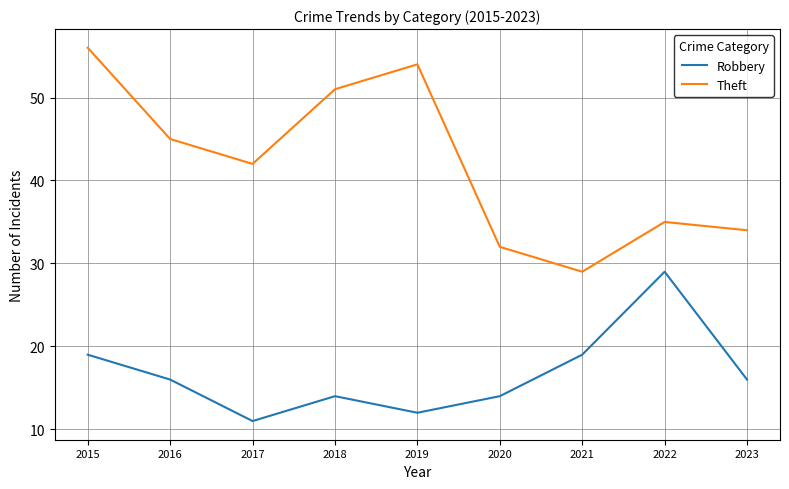

Reading left to right, list all the values displayed in this chart.

Robbery: 19	16	11	14	12	14	19	29	16
Theft: 56	45	42	51	54	32	29	35	34